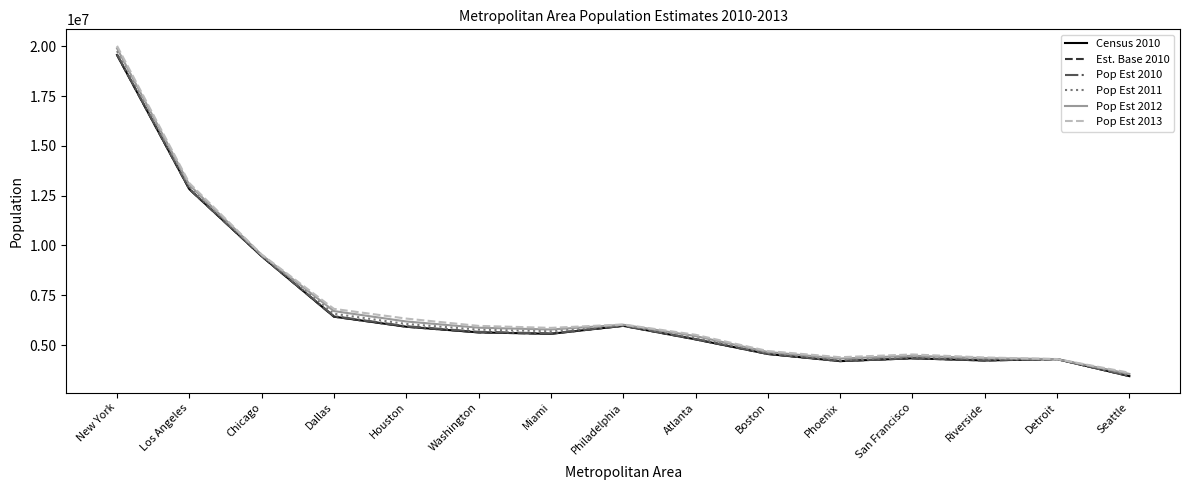

Where is Est. Base 2010 nearest to the value 11503143?

Los Angeles